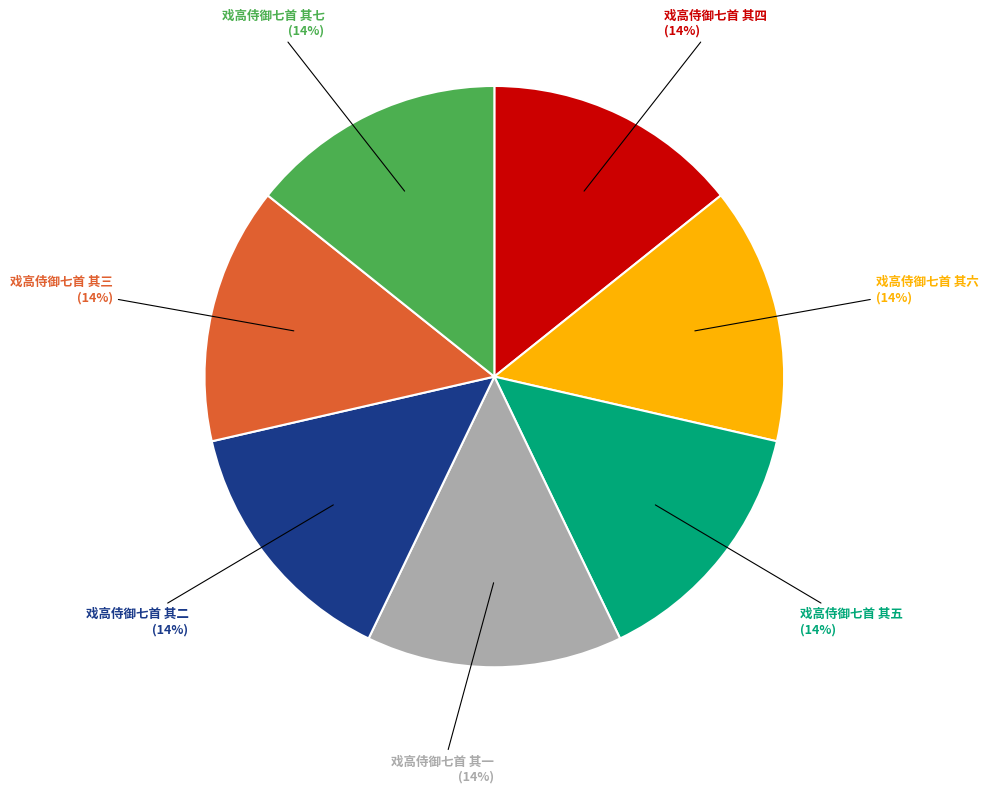

What percentage is the 戏高侍御七首 其六 slice, to the nearest percent?

14%